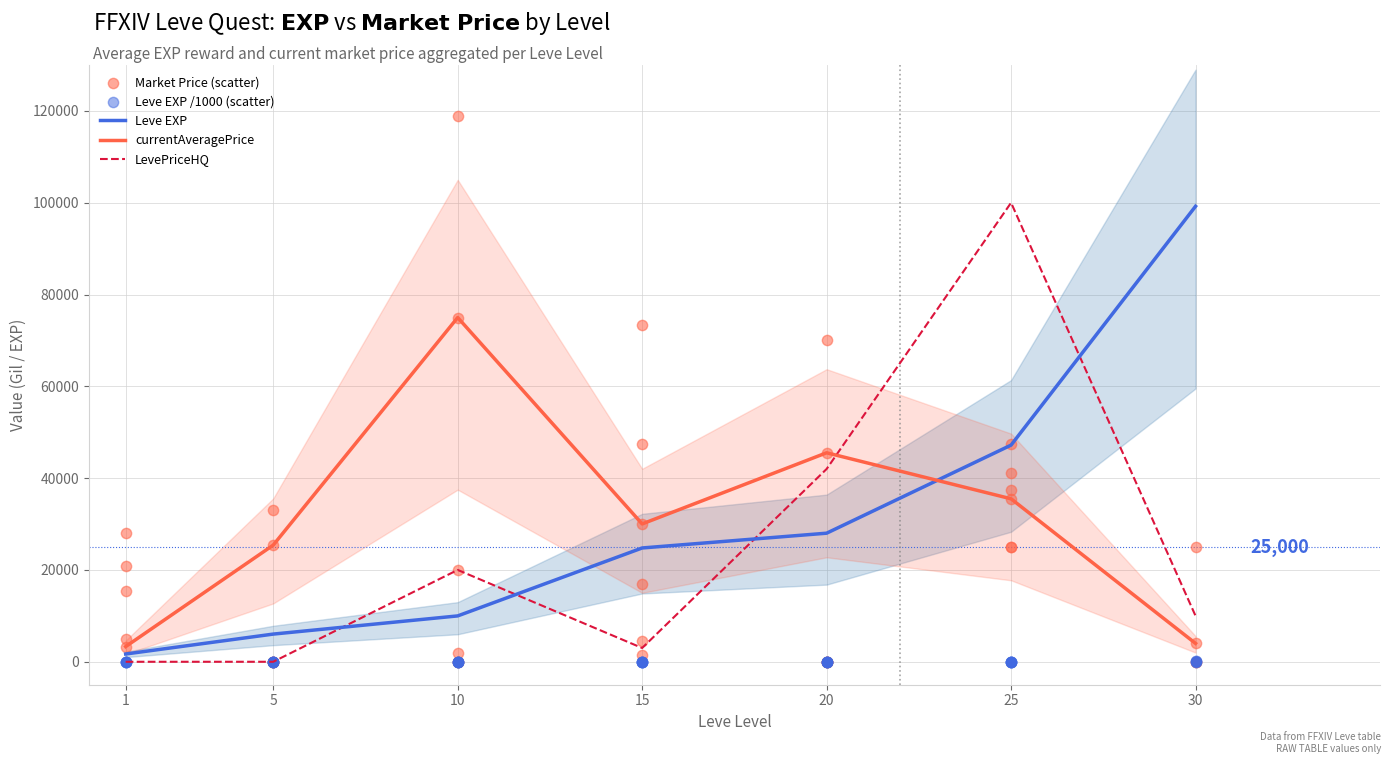

Is the value of currentAveragePrice at 25 greater than the value of Leve EXP at 10?

Yes